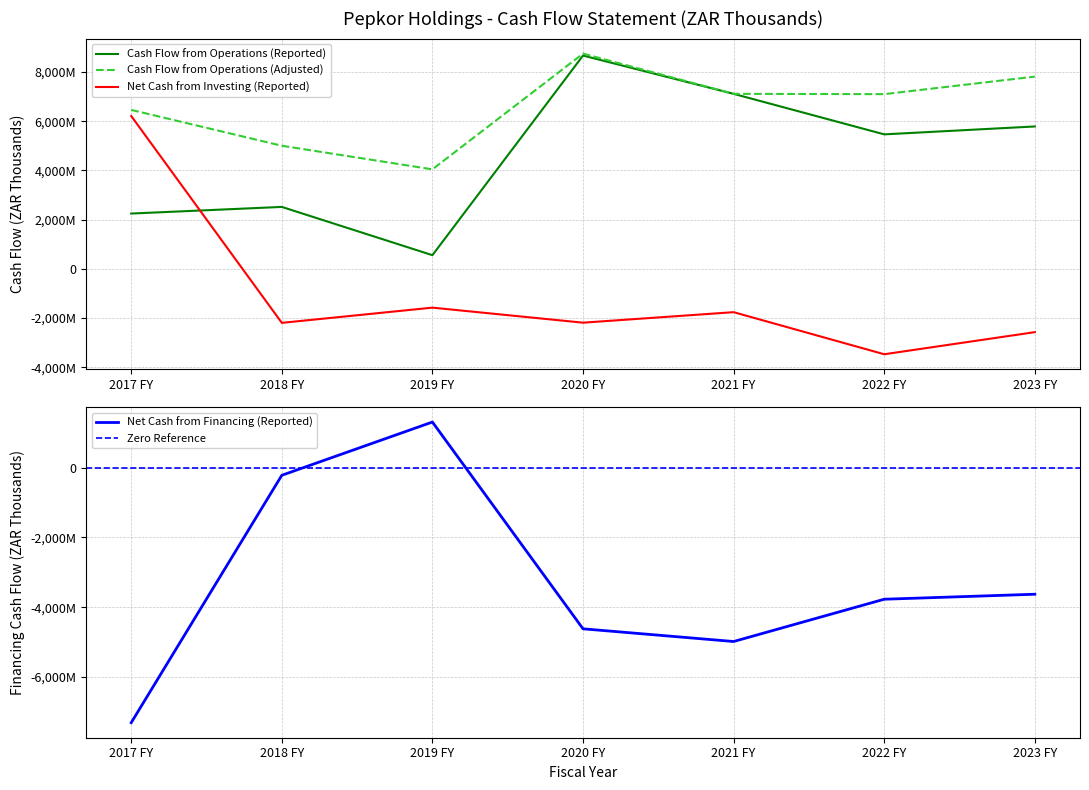

Is it true that Net Cash from Financing (Reported) equals -1545887.0 at 2023 FY?

False